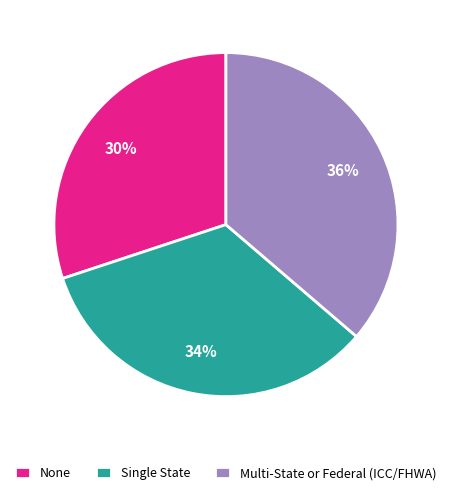

Which slice is the largest?

Multi-State or Federal (ICC/FHWA)